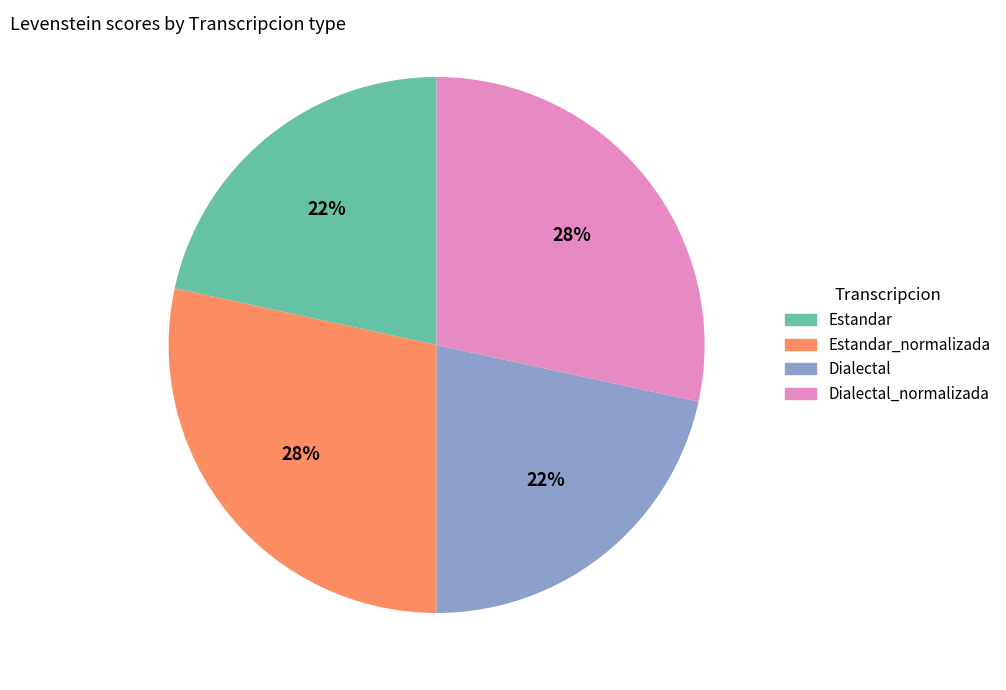

To the nearest percent, what is the average slice percentage?

25%